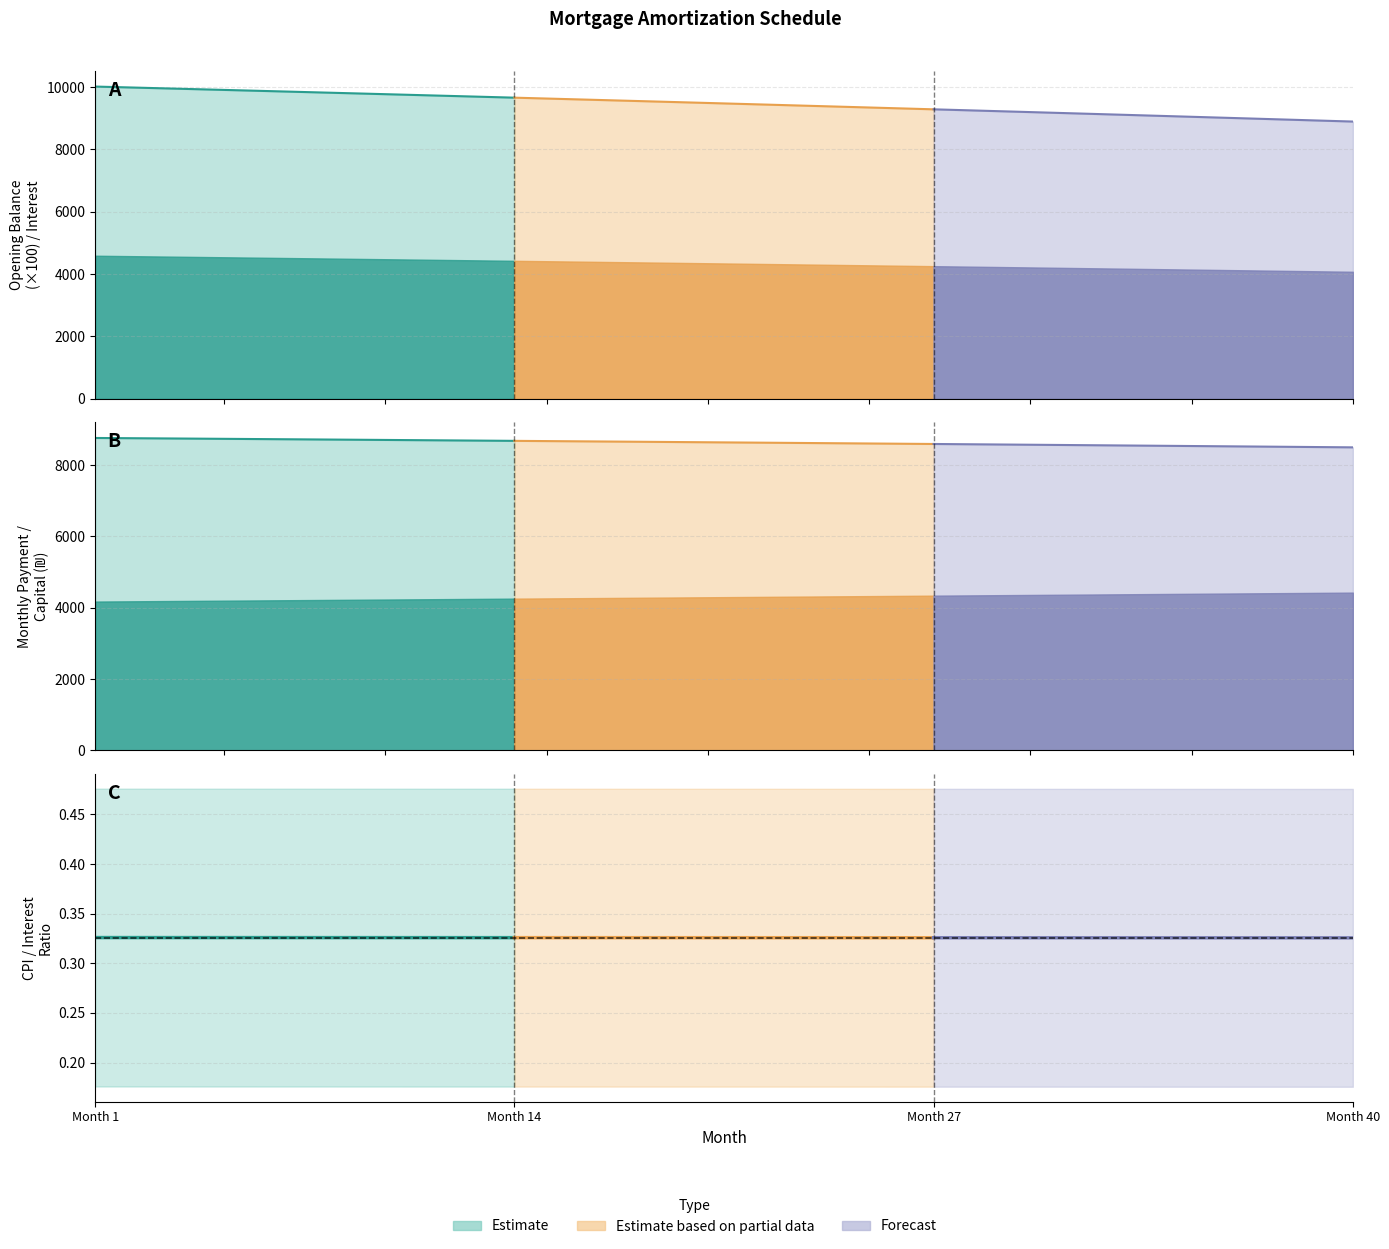

How many values are between 0 and 1?

14